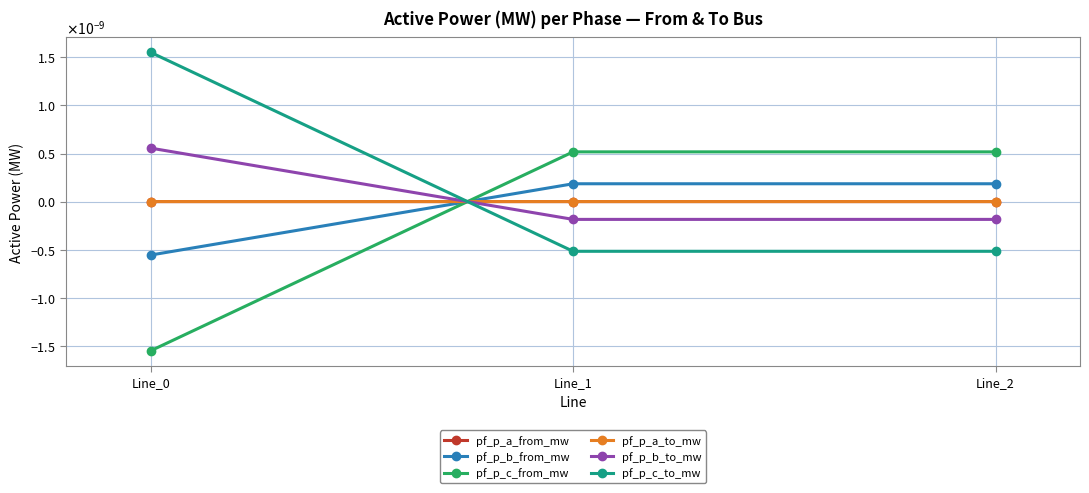

Does the chart have visible grid lines?

Yes